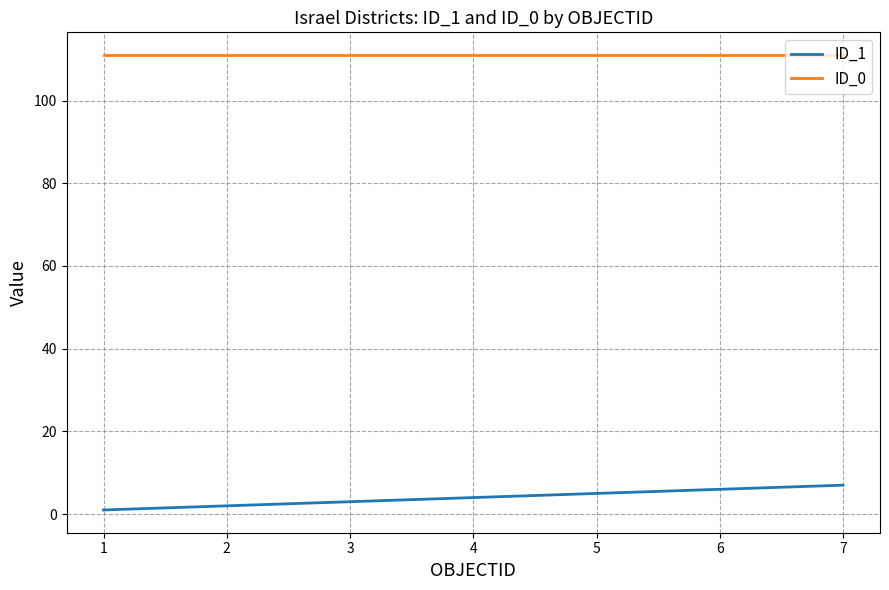

The ID_0 series shows 28 at 4. True or false?

False